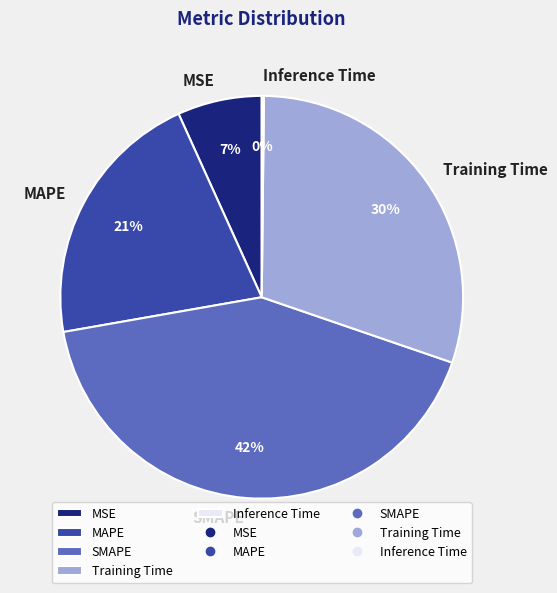

Does any single category account for the majority?

No